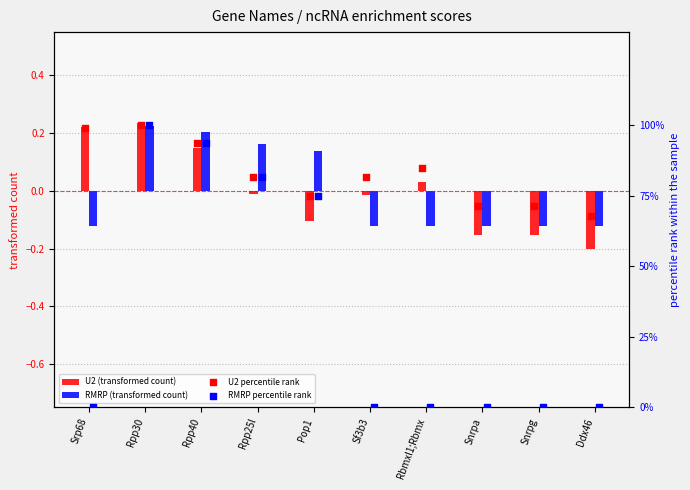

Is the value of RMRP (transformed count) at Pop1 greater than the value of U2 (transformed count) at Ddx46?

Yes